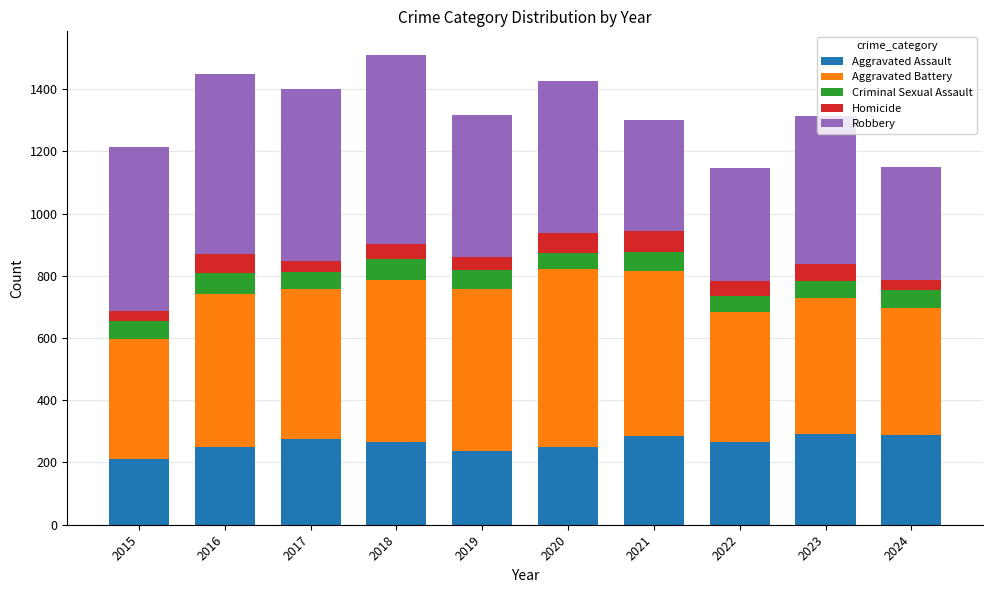

How many bars are there in total?

10